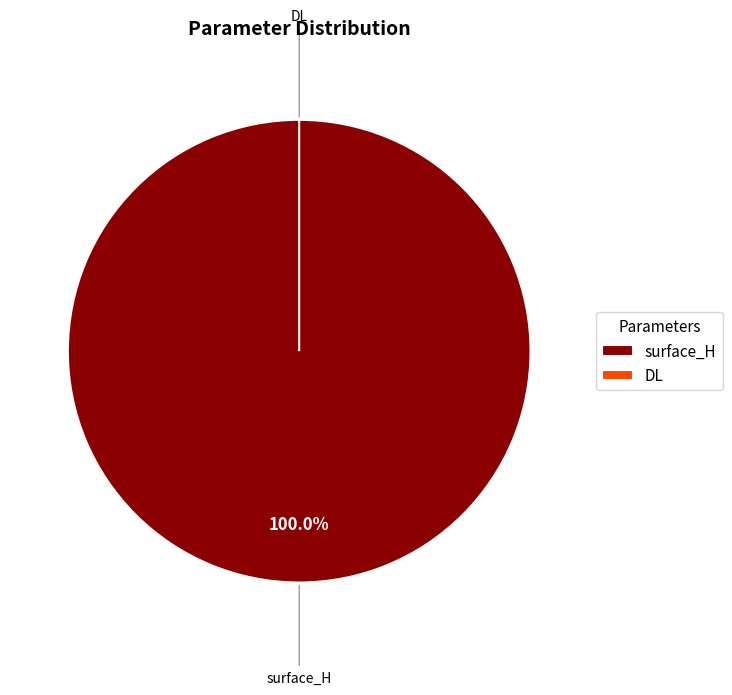

Is surface_H the majority of the pie?

Yes